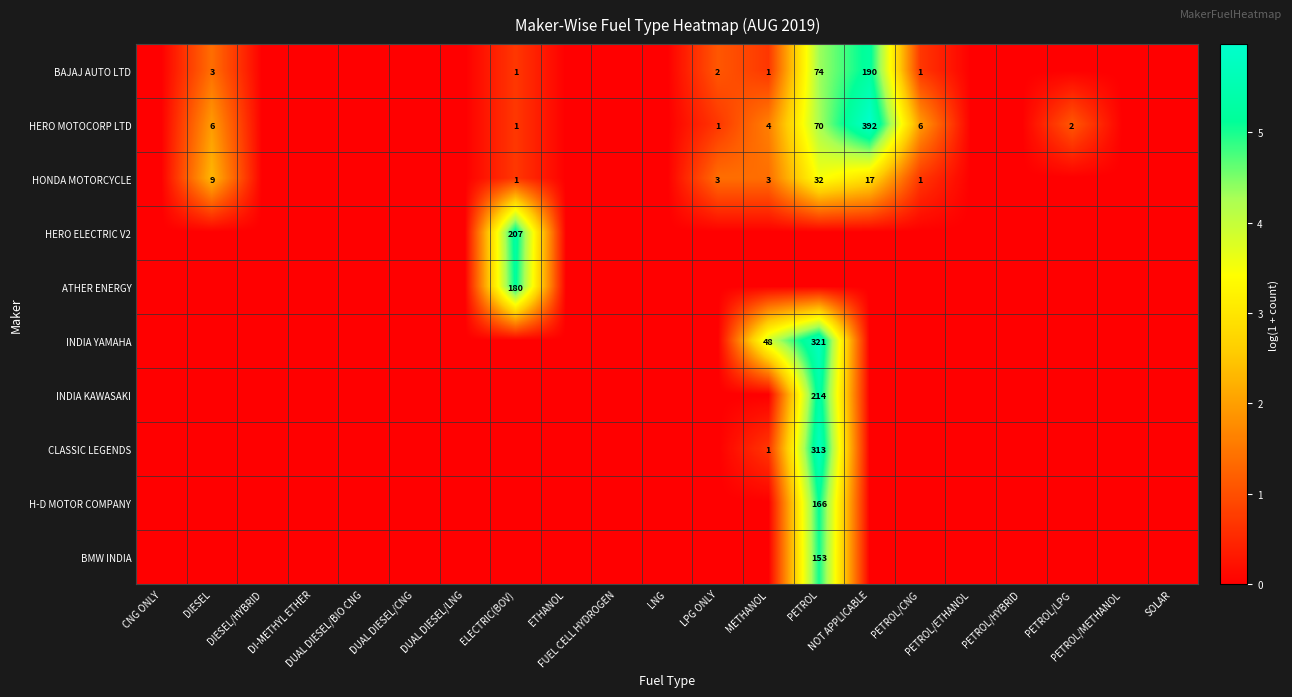

Which label corresponds to the largest value in the chart?

NOT APPLICABLE